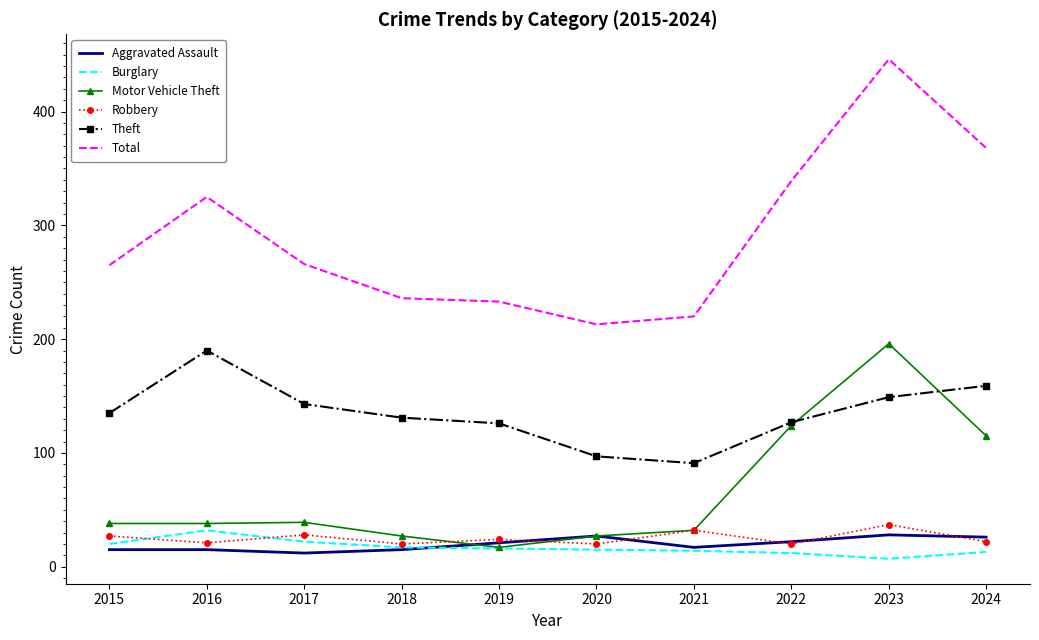

Which series has the largest range (max minus min)?

Total